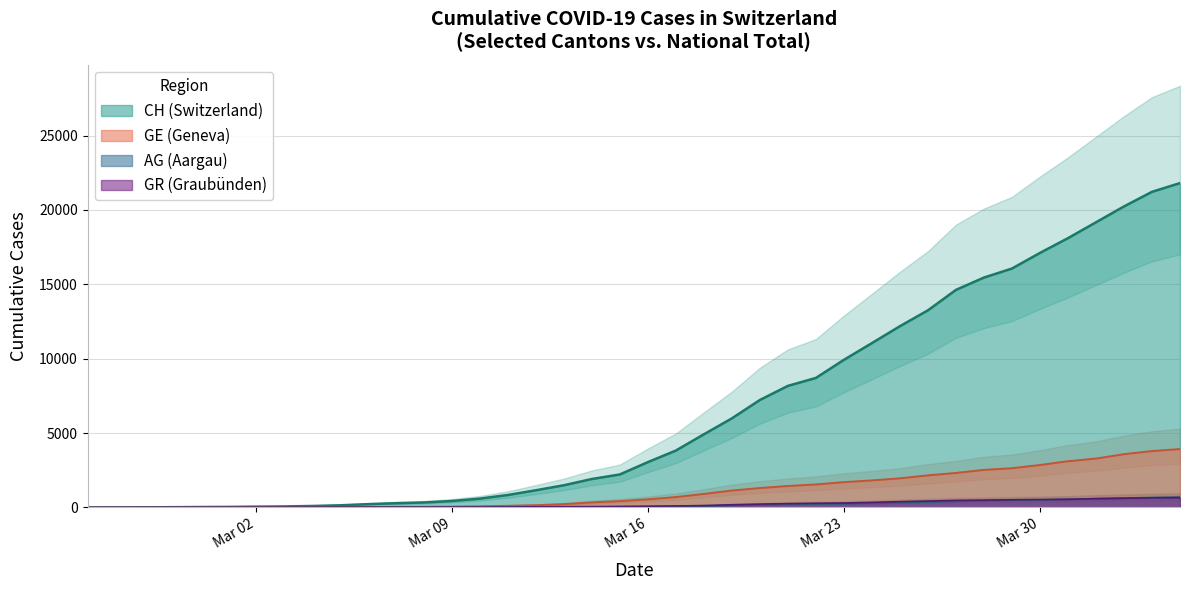

At which category does the chart reach its peak across all series?

2020-04-04